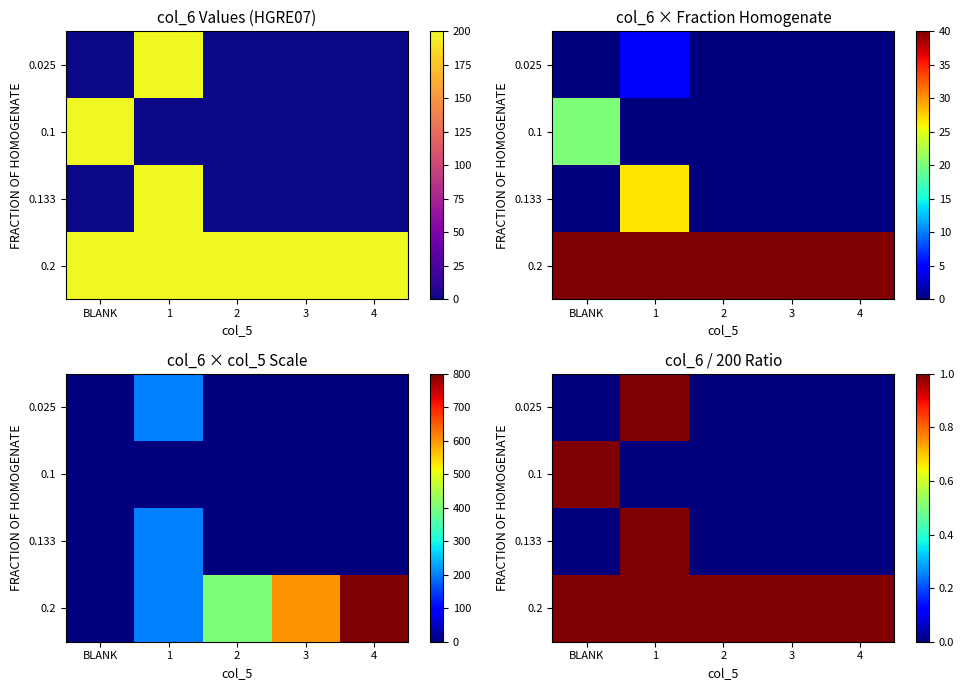

The 0.025 series shows 1 at 1. True or false?

True